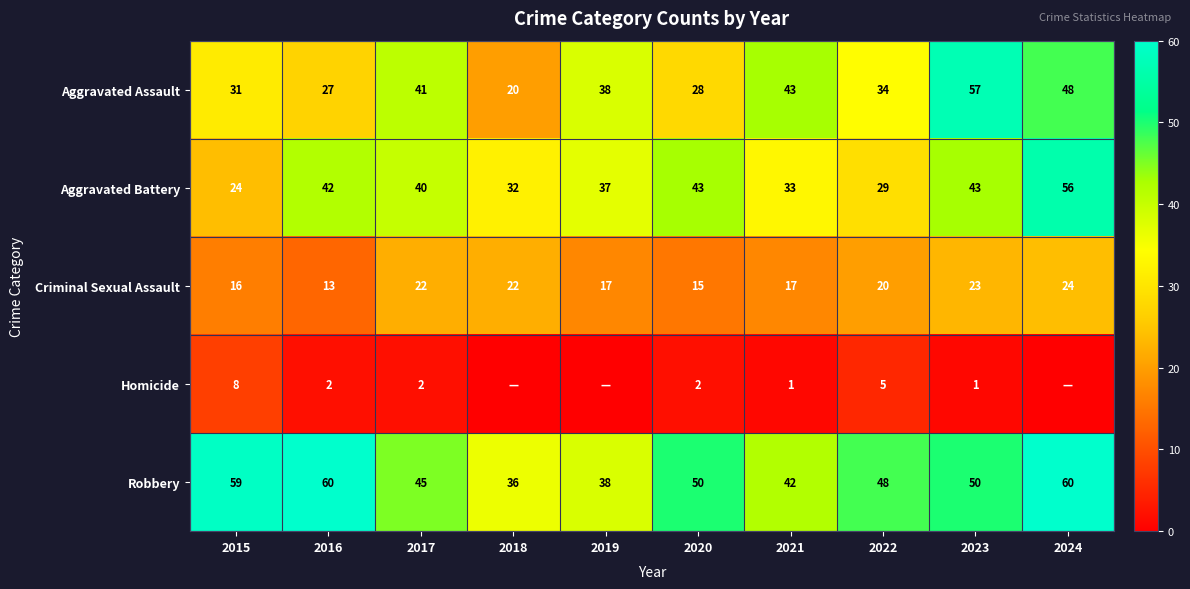

What is the difference between the Robbery values at 2016 and 2019?

22